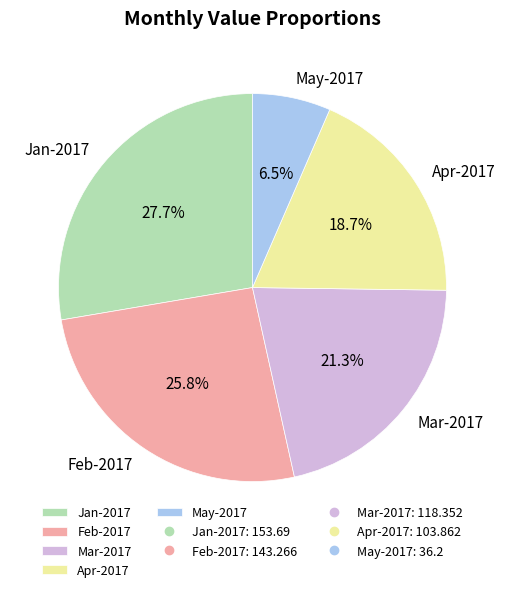

Between Apr-2017 and Feb-2017, which is larger?

Feb-2017